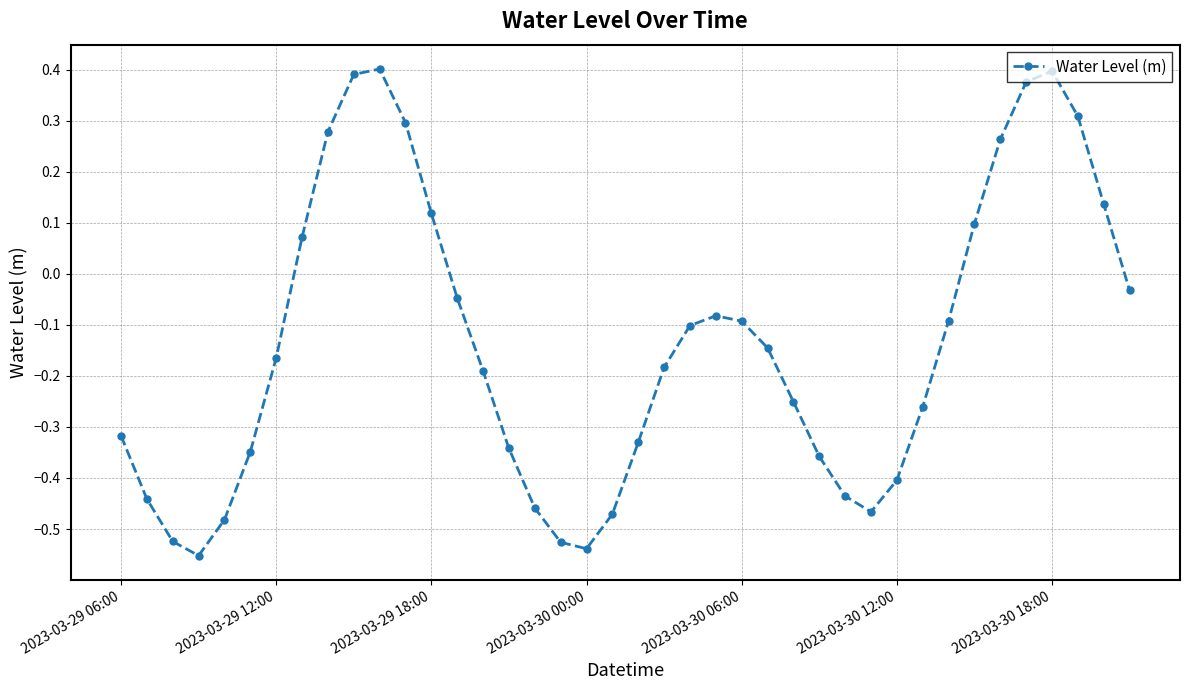

True or false: the data has more than 2 interior local peaks.

True